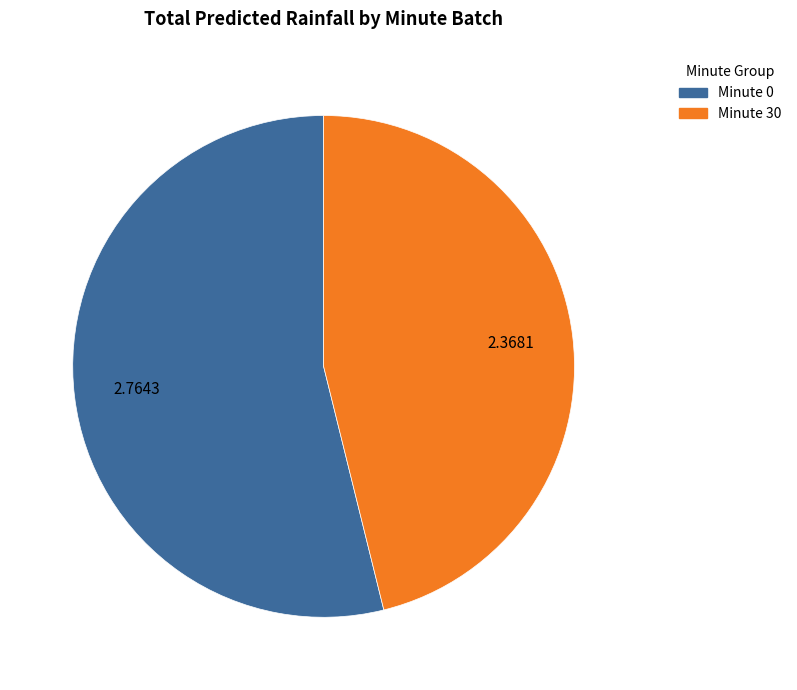

Is there a majority slice in this chart?

Yes